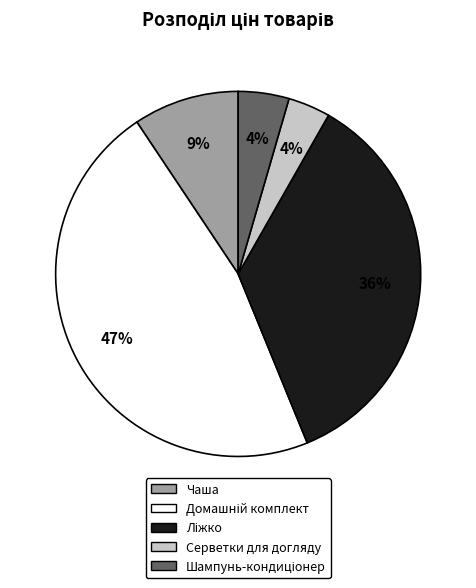

Is Чаша the majority of the pie?

No